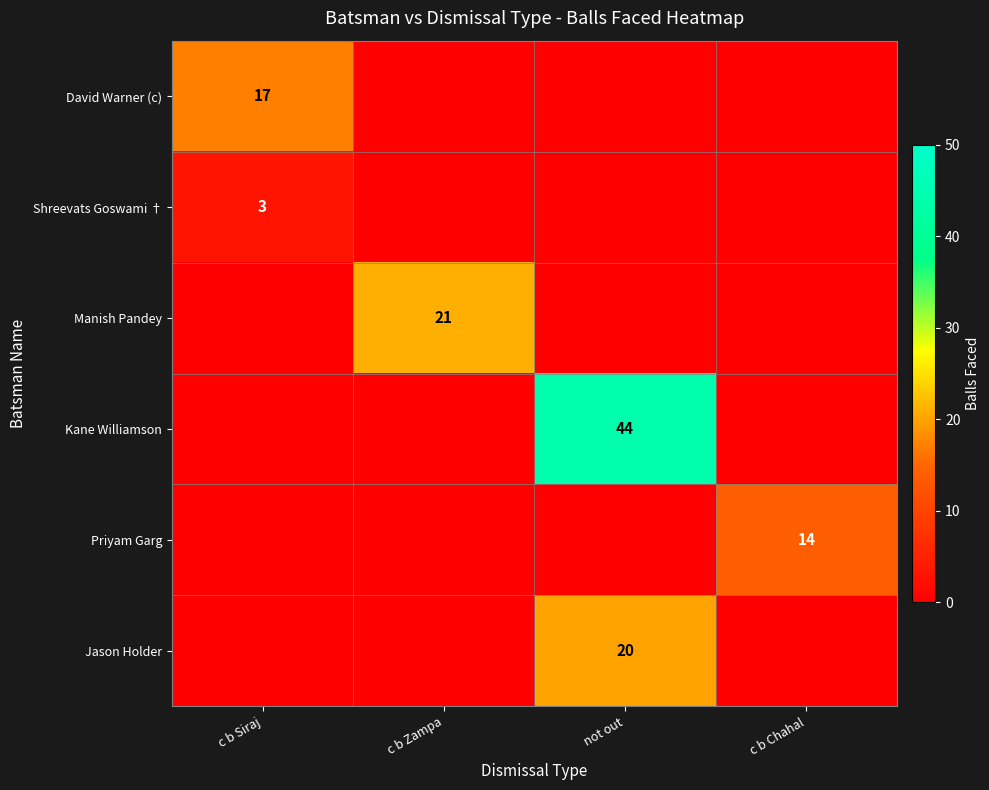

Is it true that David Warner (c) equals 4 at c b Siraj?

False